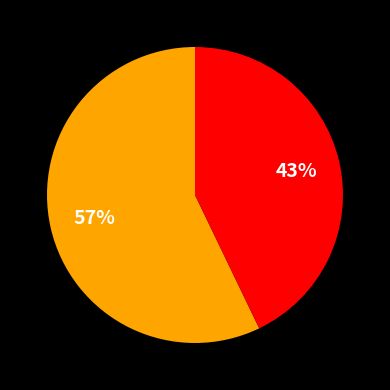

Does any single category account for the majority?

Yes